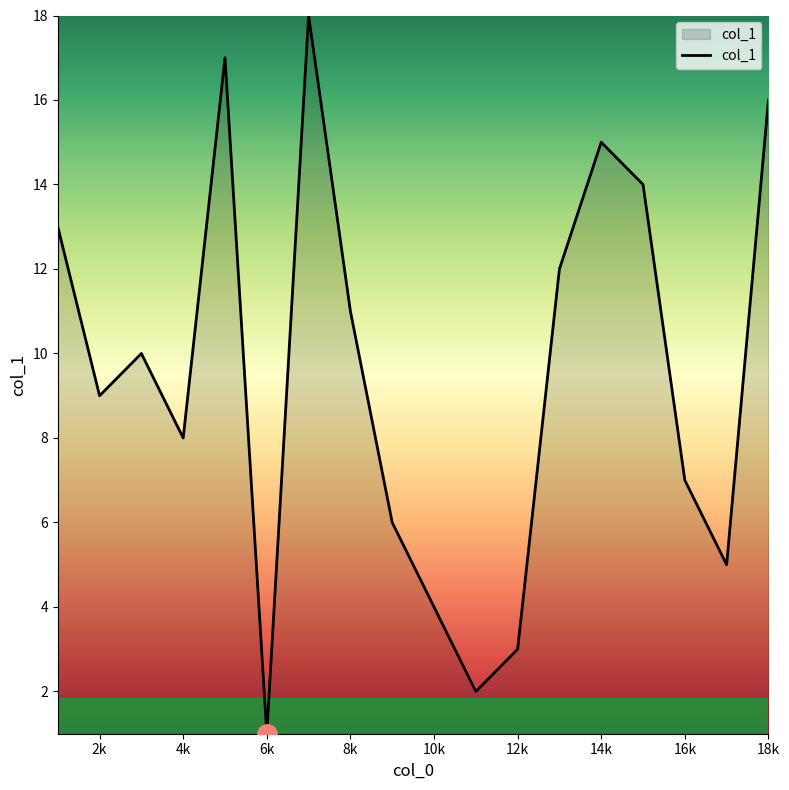

How many lines are shown in the chart?

1